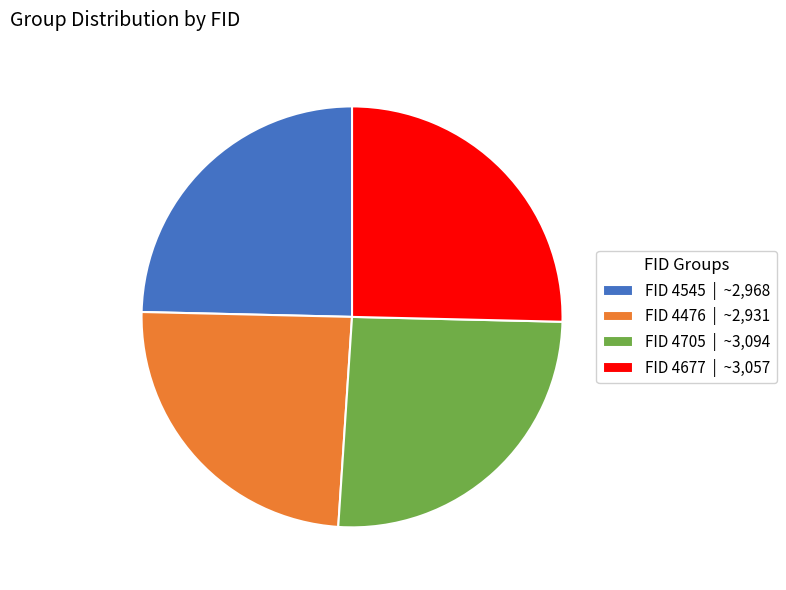

How many segments does this pie chart have?

4